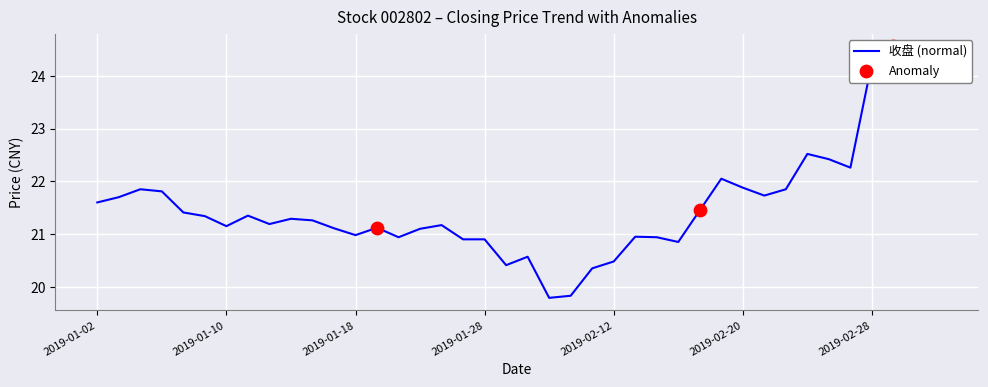

Between 2019-02-25 and 2019-03-01, which is larger?

2019-03-01